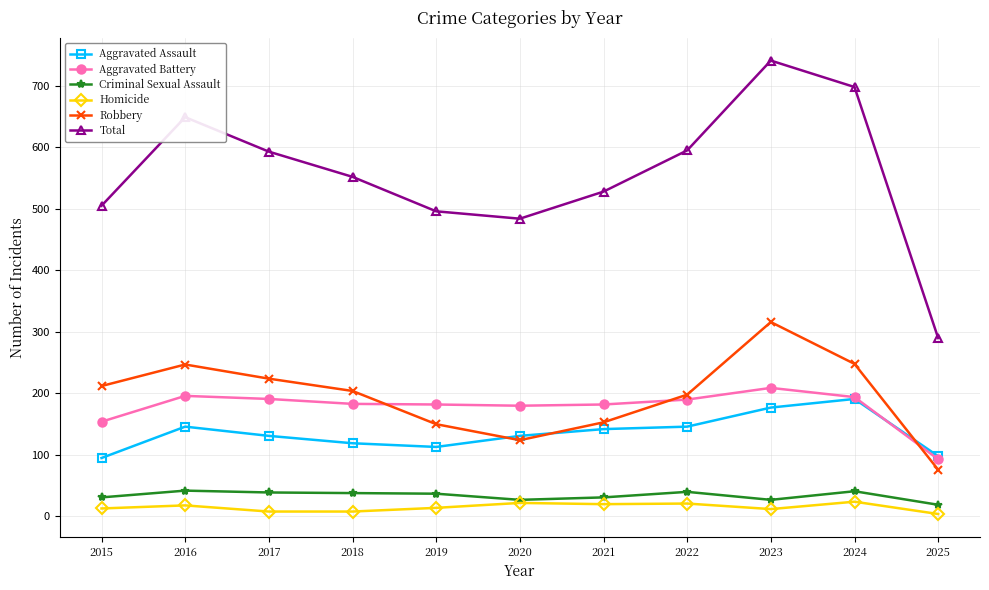

Is the value of Total at 2018 greater than the value of Aggravated Assault at 2017?

Yes